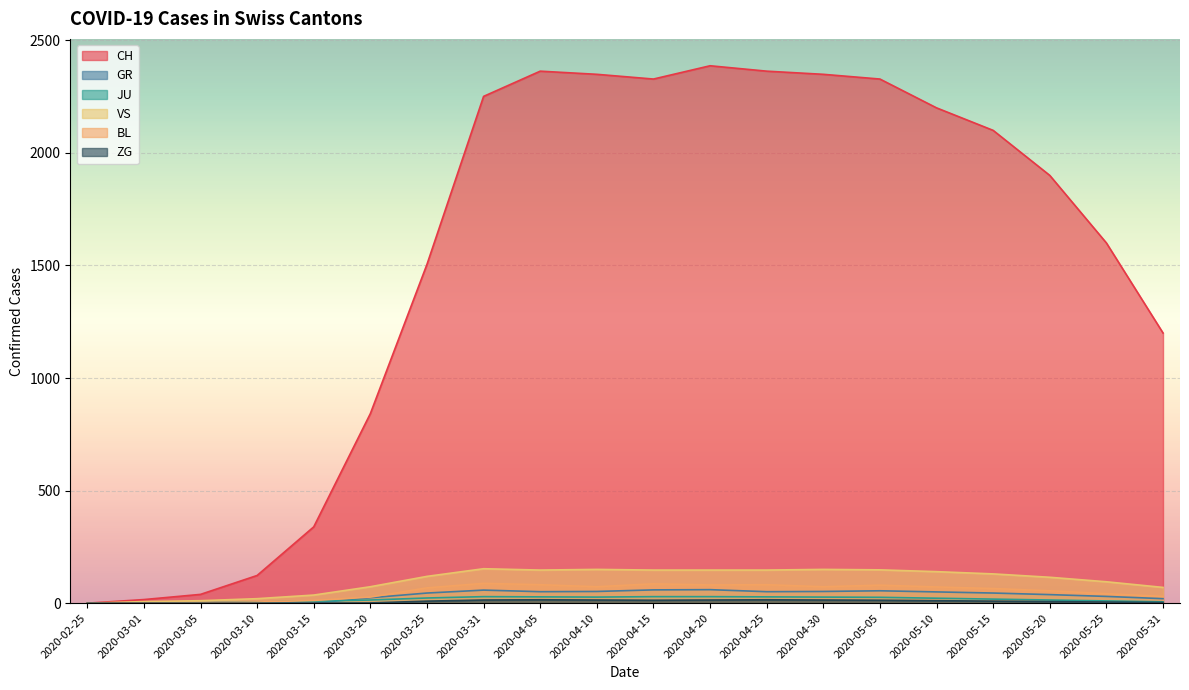

How many interior local peaks does the ZG series have?

2